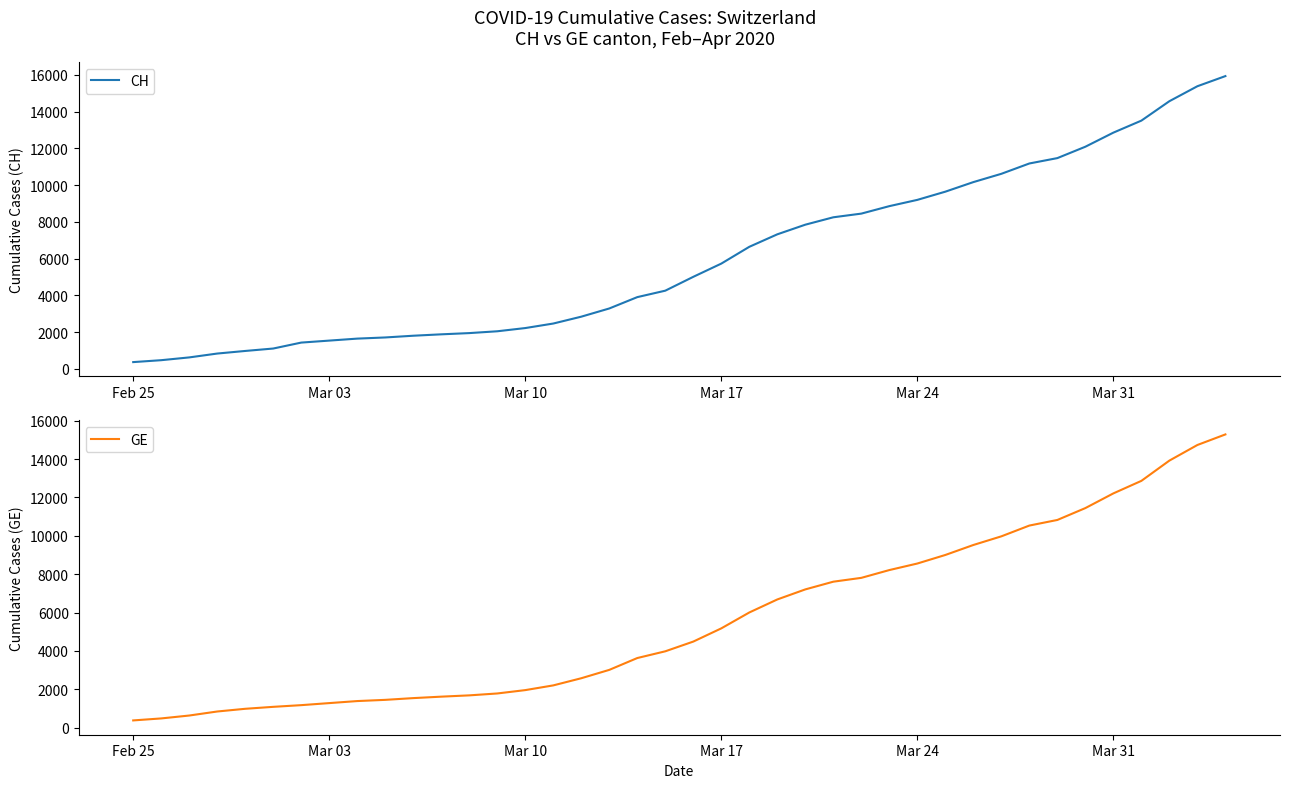

What is the difference between the second highest and minimum values in the CH series?

15000